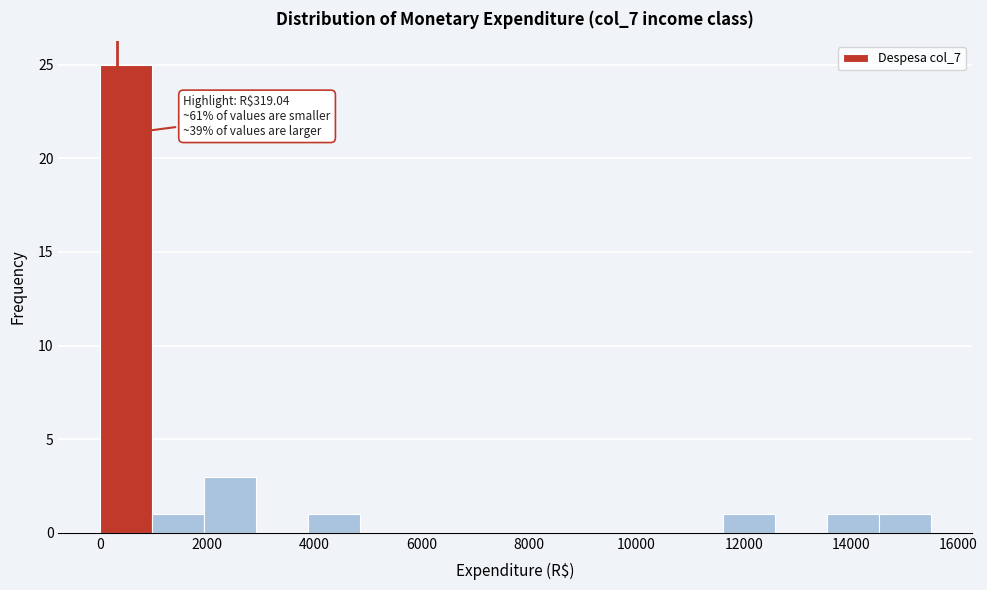

Over which range of the x-axis is the bar tallest?

0 to 1000